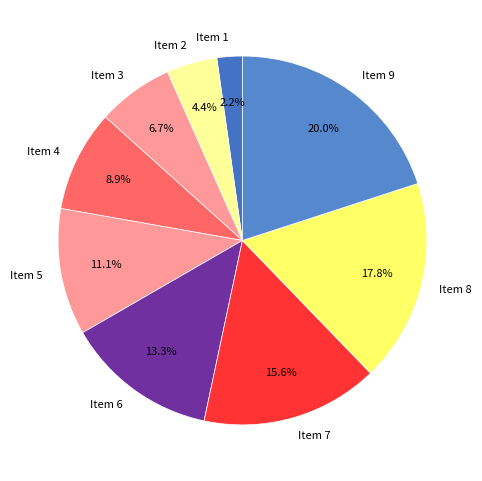

To the nearest percent, what is the difference between the largest and smallest slice percentages?

18%